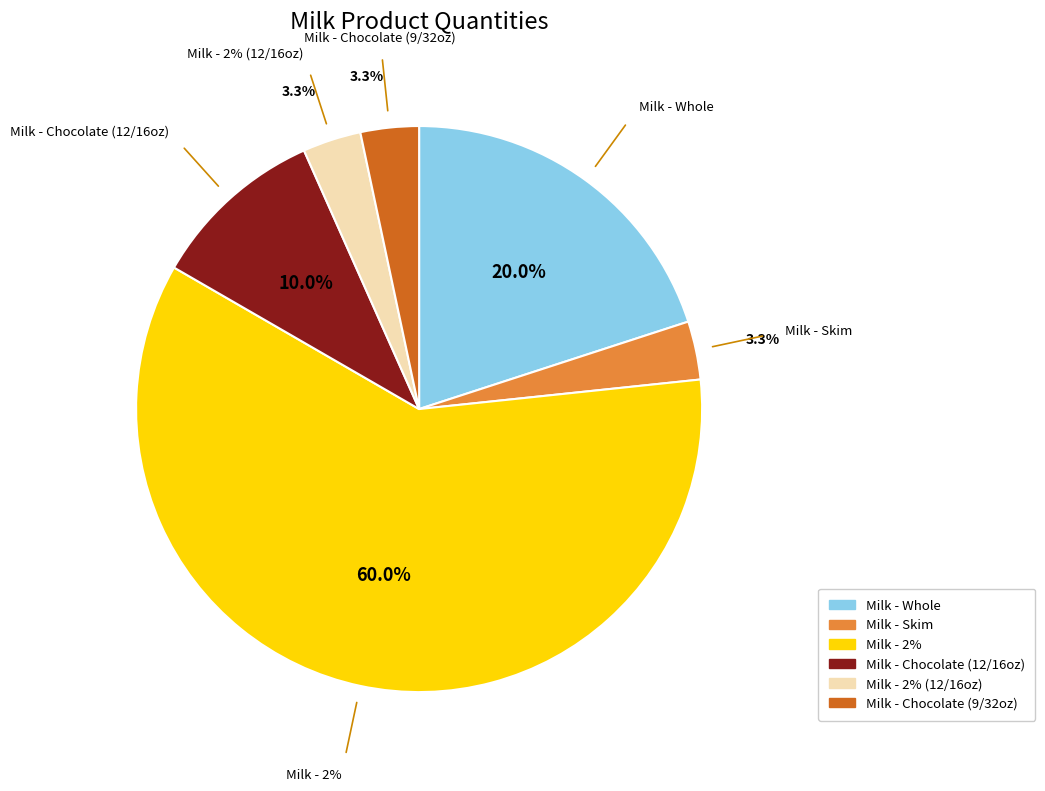

Is the sum of twog and chop greater than half?

Yes